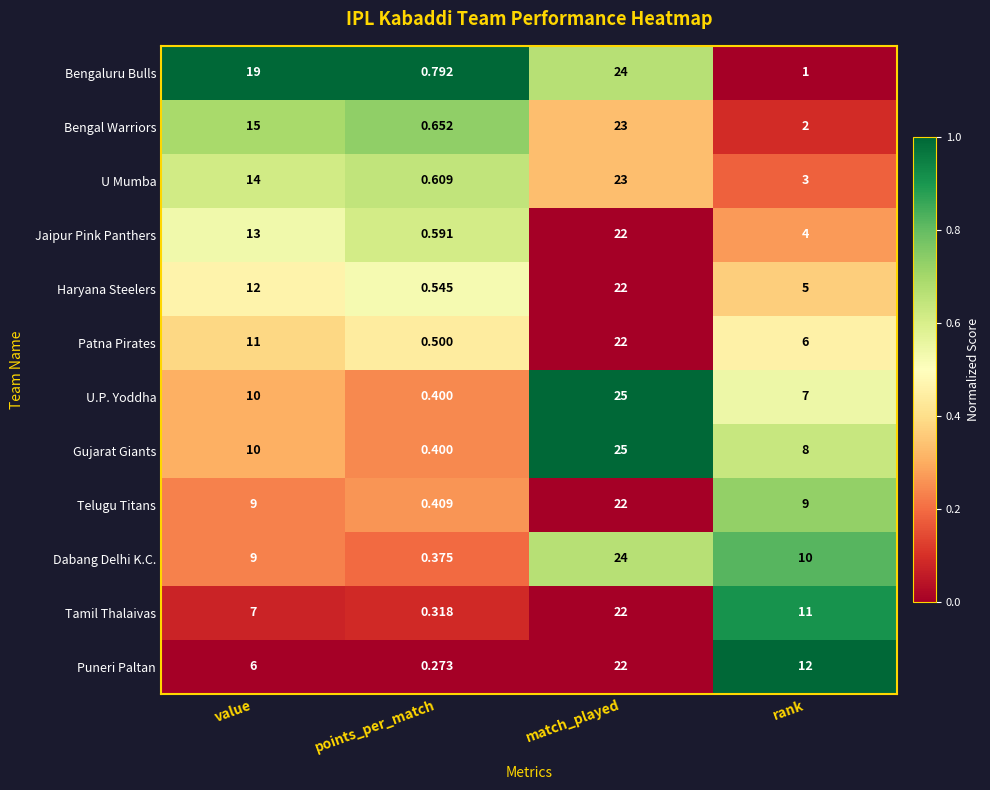

Which series has the largest total across all categories?

Bengaluru Bulls